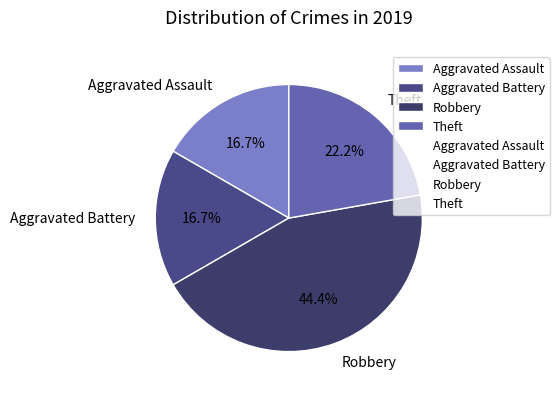

Count the number of slices in the pie.

4